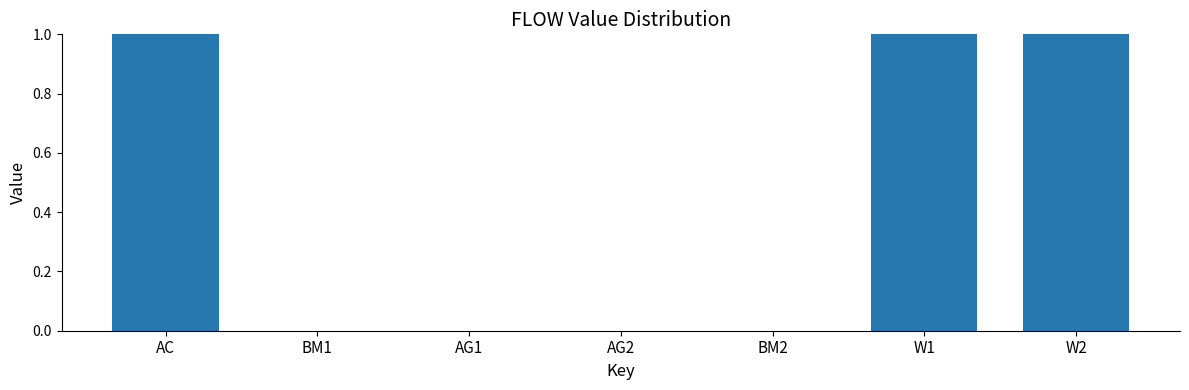

What is the value of the 1st bar from the left?

3